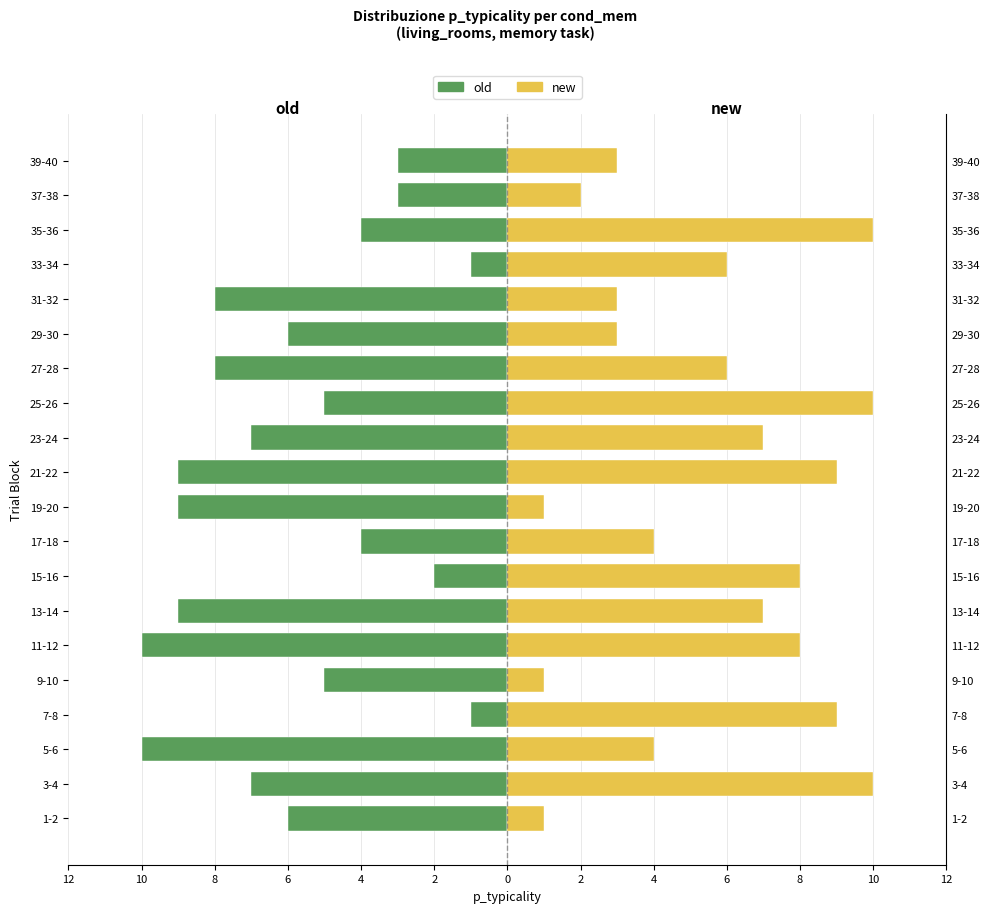

How many data points in old are above -6?

9